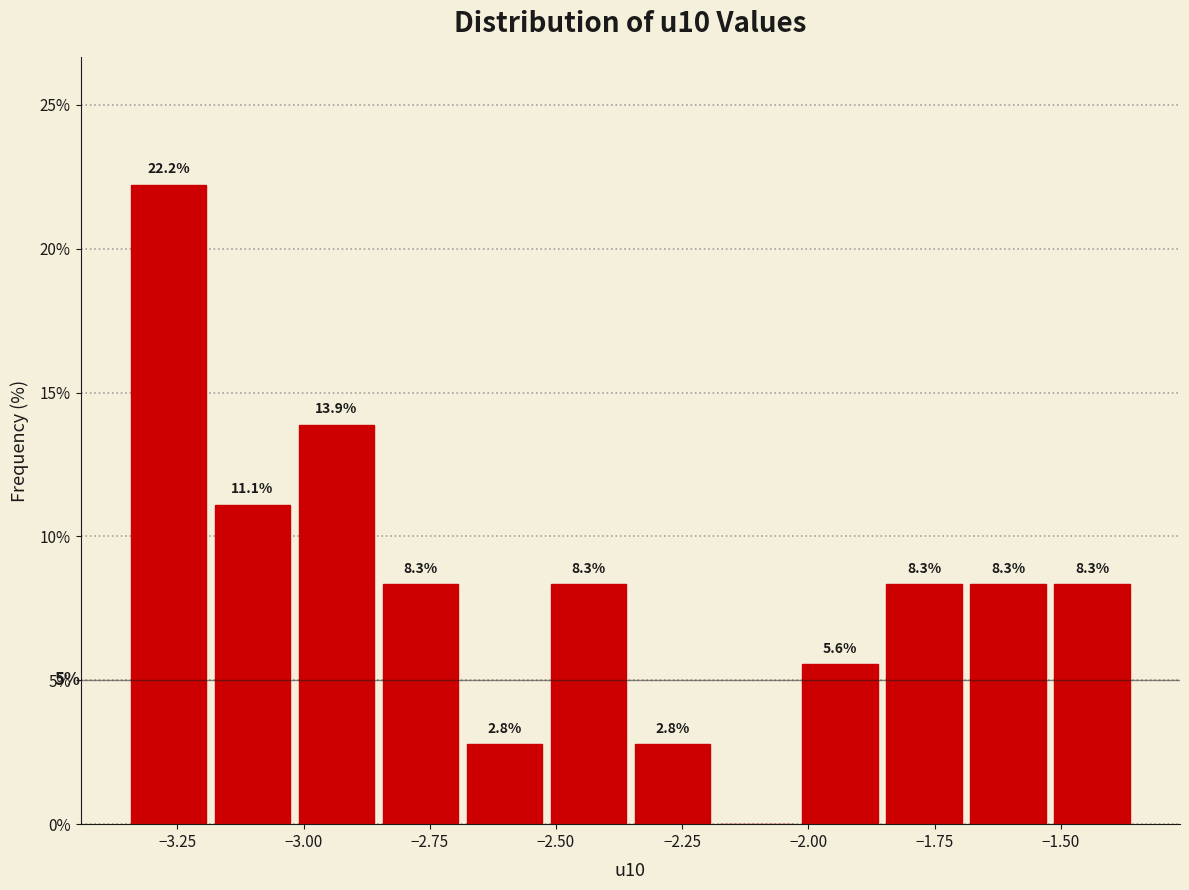

Read against the x-axis, roughly where is the centre of the tallest bar?

-3.25